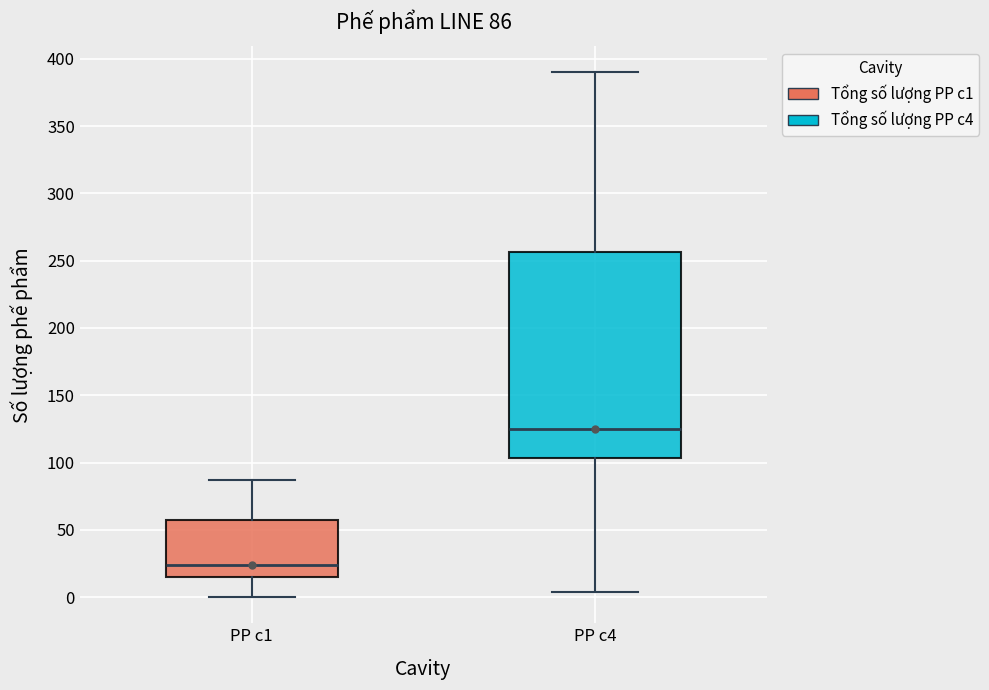

Which box is the tallest, from its lower edge to its upper edge?

PP c4